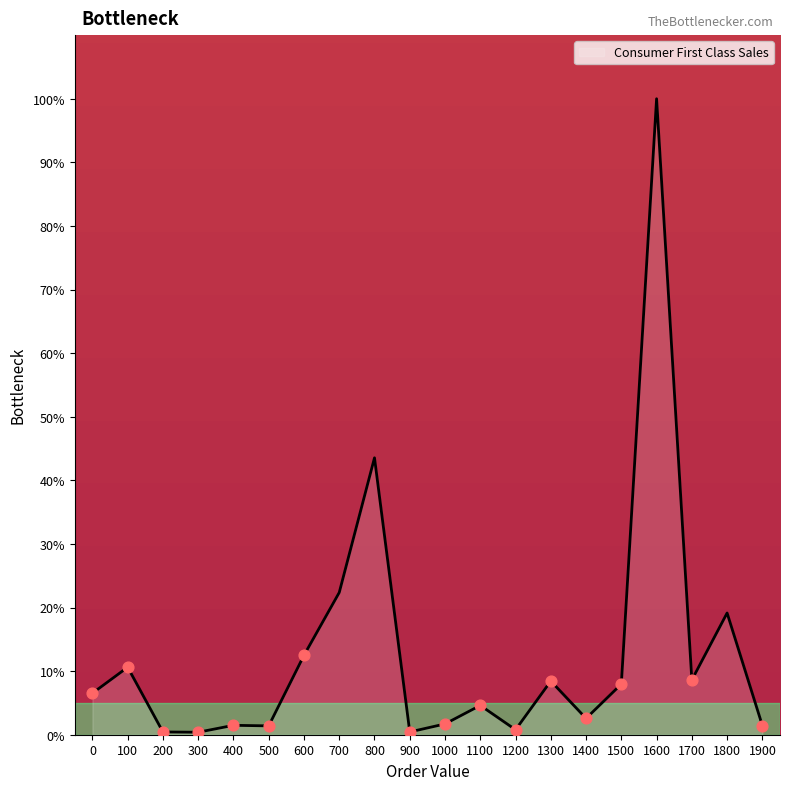

What is the ratio of the value at 1800 to the value at 0?

2.9